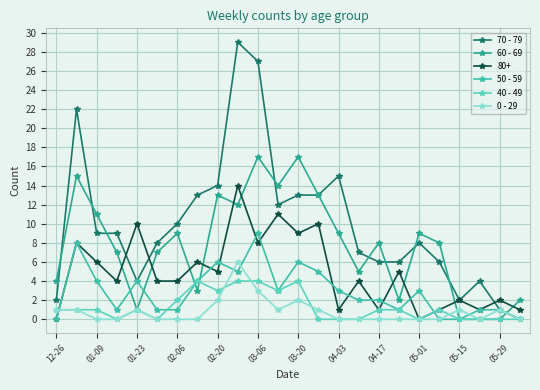

How many data points does each series have?

24